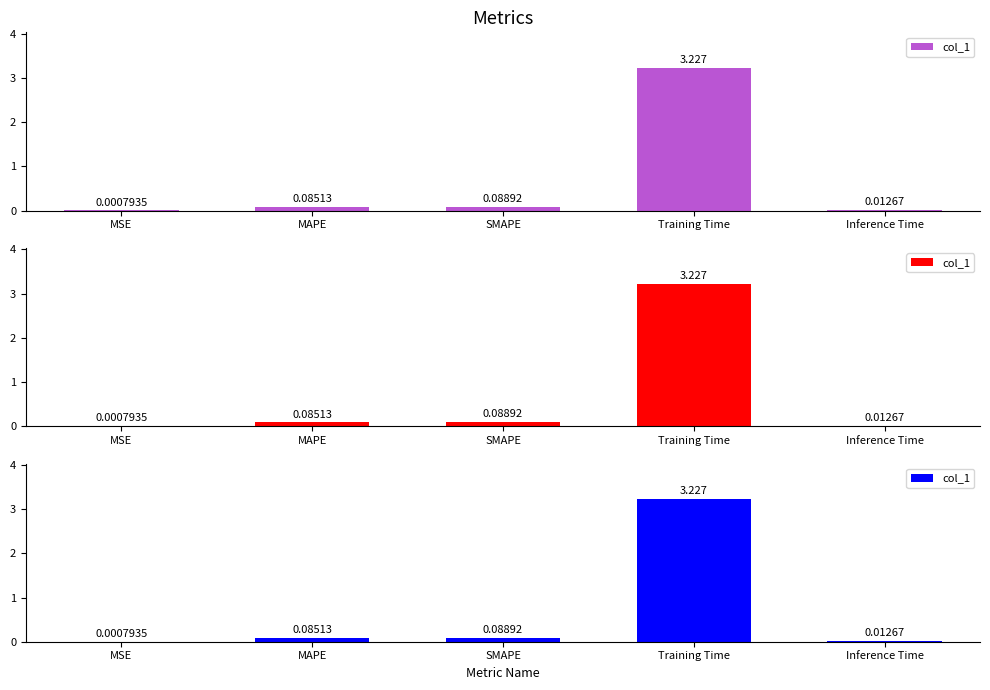

At which category does the chart reach its peak across all series?

Training Time